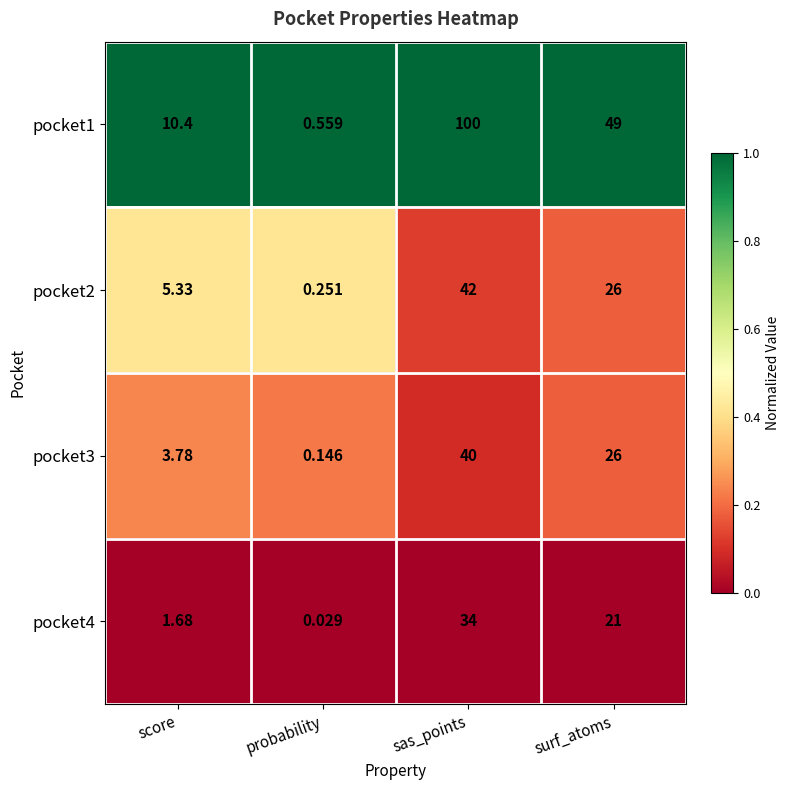

List the labels in order of pocket2 value, largest first.

sas_points, surf_atoms, score, probability